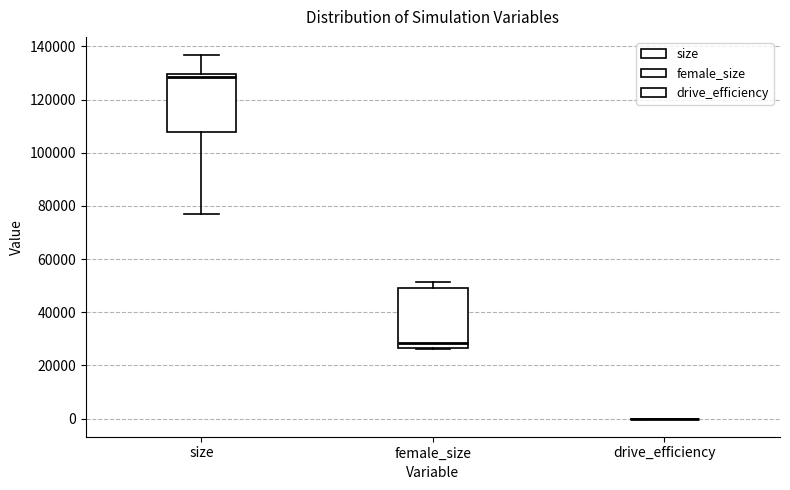

Reading left to right, read every box against the y-axis: the position of its median line, the range the box covers, and the ends of its whiskers. The values are not printed on the chart, so give them approximately, as read against the axis.

size: median 128000, box 108000 to 130000, whiskers 76000 to 136000
female_size: median 28000, box 26000 to 48000, whiskers 26000 to 52000
drive_efficiency: box collapsed to a line at 0, whiskers 0 to 0